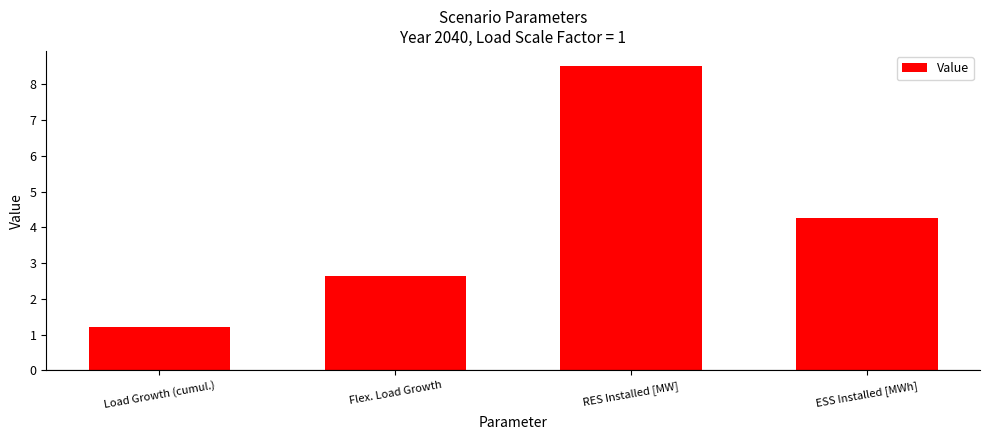

What is the label of the 3rd bar from the right?

Flex. Load Growth